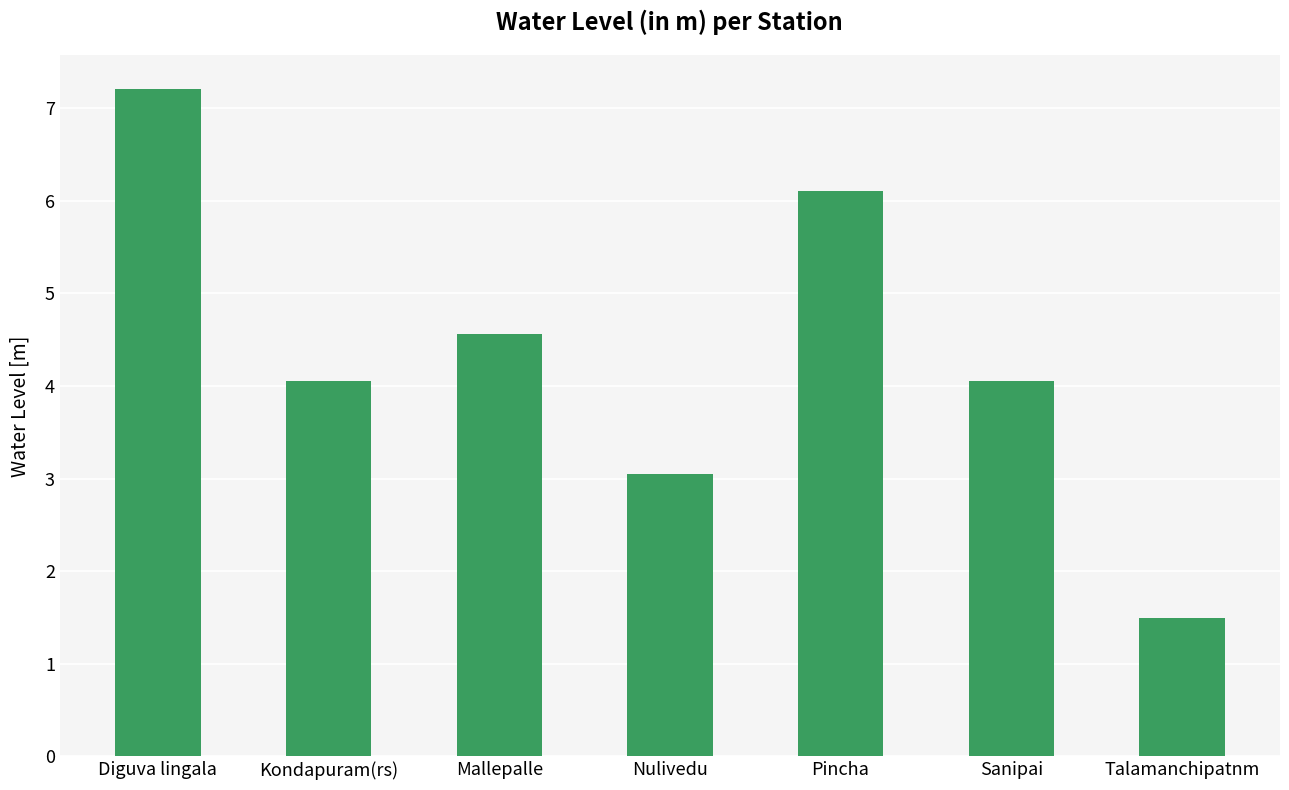

What position from the left is Mallepalle?

3